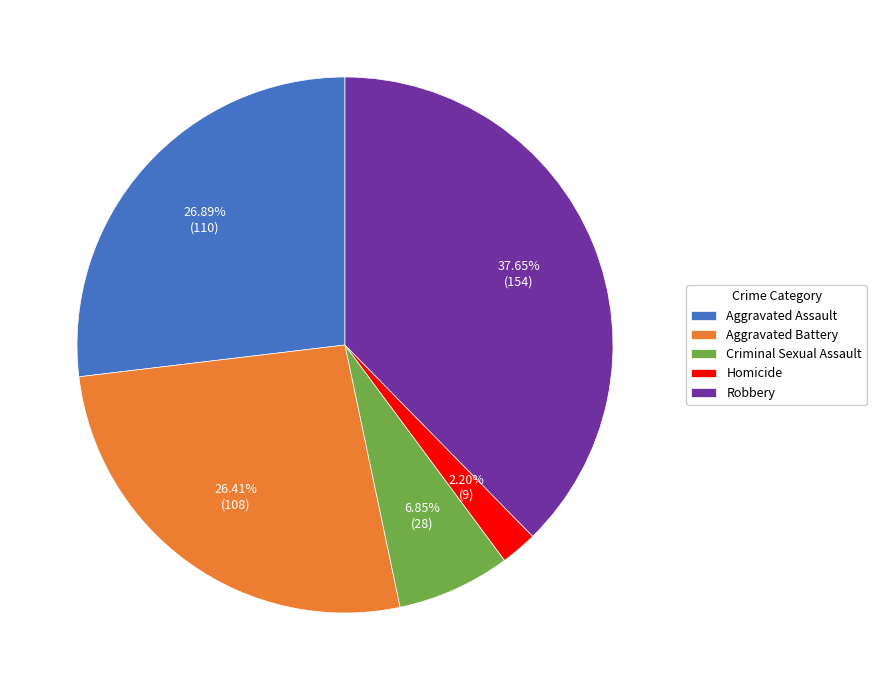

To the nearest percent, what is the average slice percentage?

20%